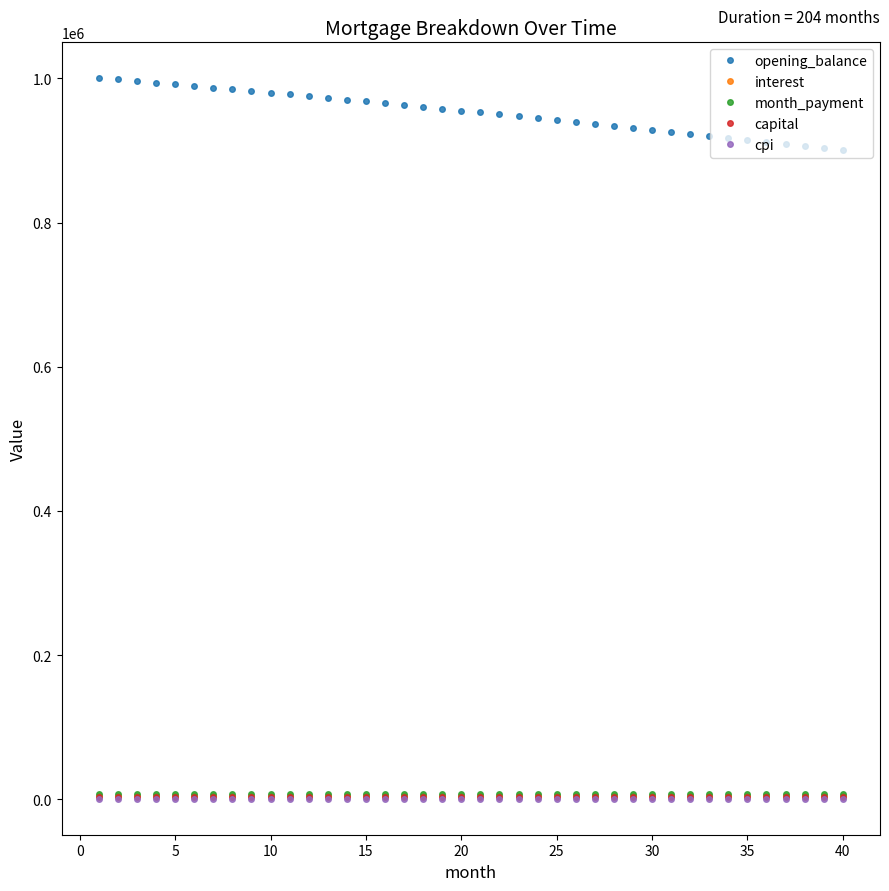

True or false: opening_balance and month_payment cross at least once.

False